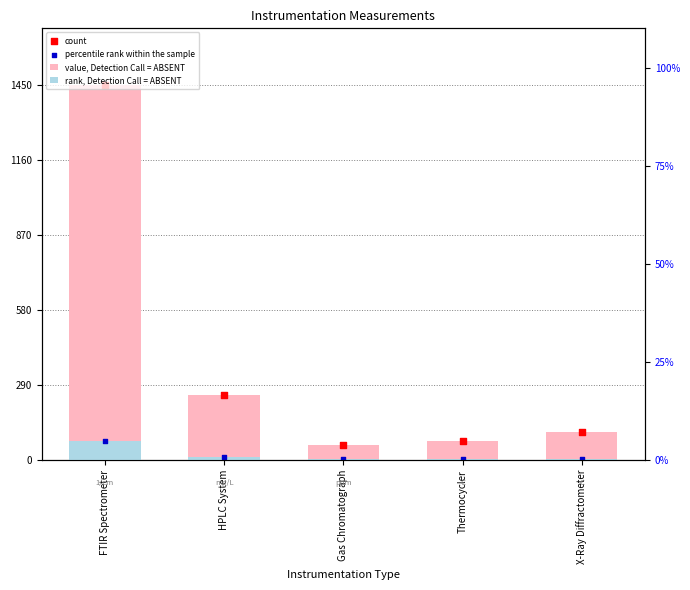

Which series reaches the minimum Y coordinate?

rank, Detection Call = ABSENT